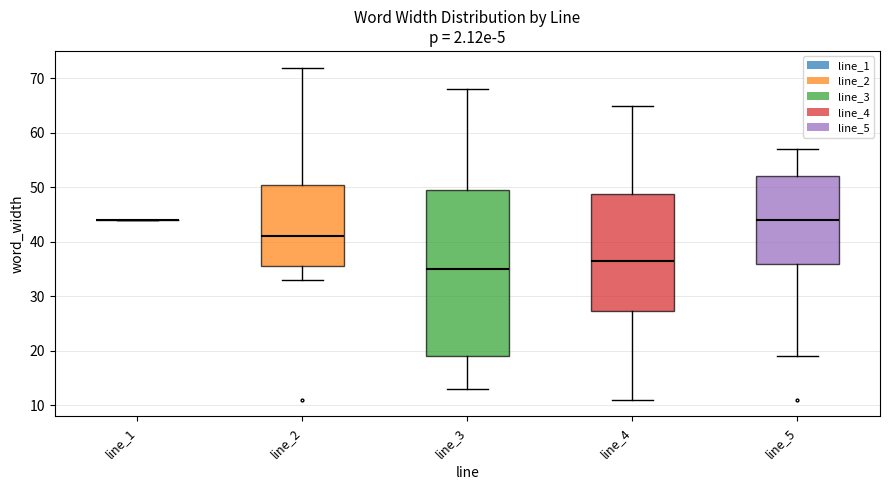

Where does the lower whisker of the box for line_2 end on the y-axis? The values are not printed on the chart, so give them approximately, as read against the axis.

33